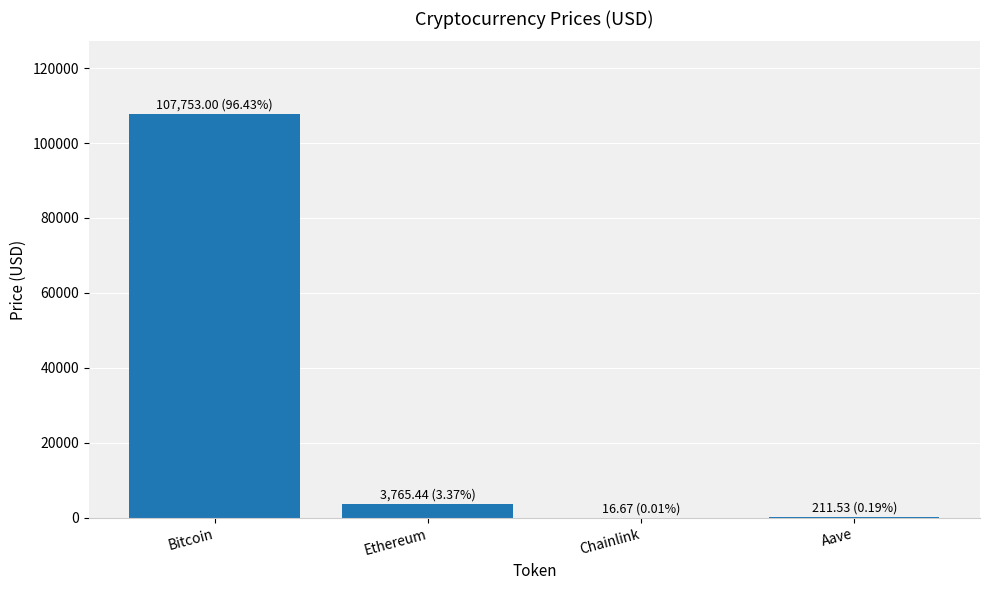

Between Chainlink and Bitcoin, which is larger?

Bitcoin